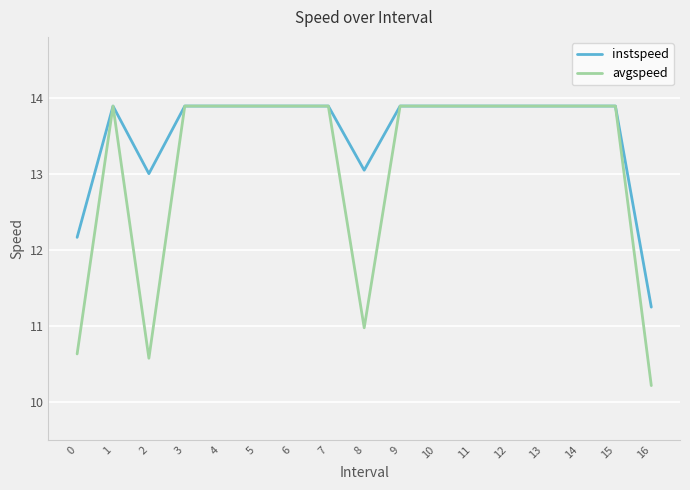

Count the number of data series in this chart.

2